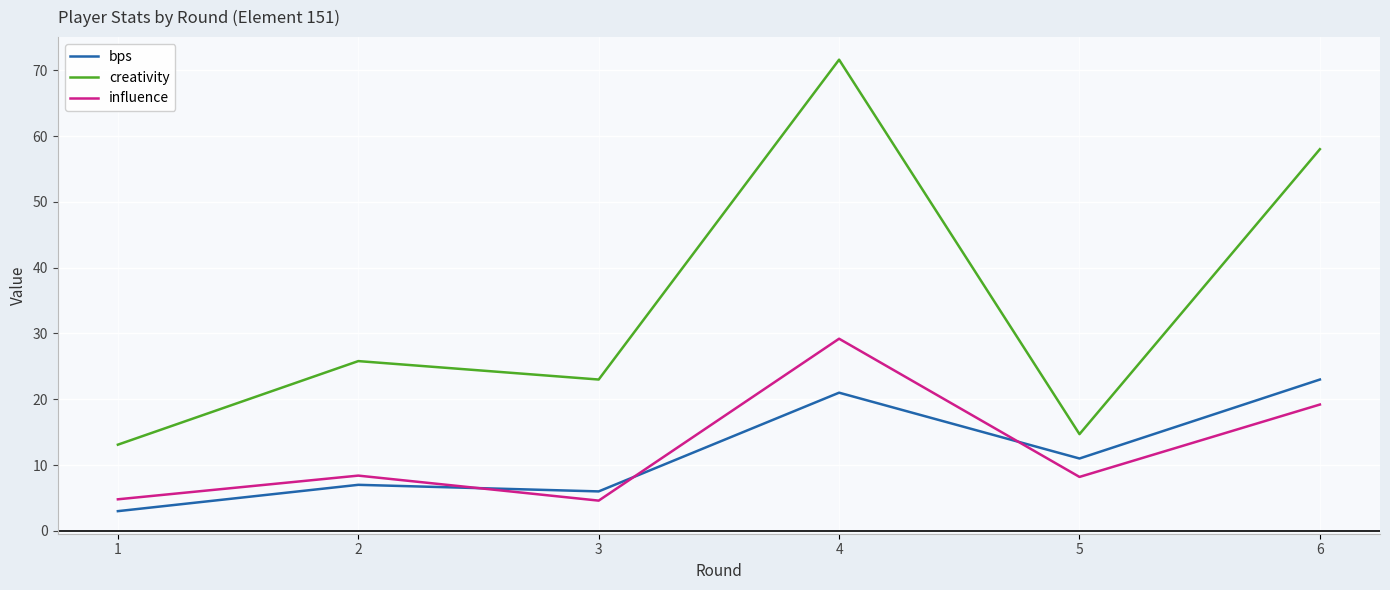

What is the sum of the creativity values at 4 and 2?

97.4